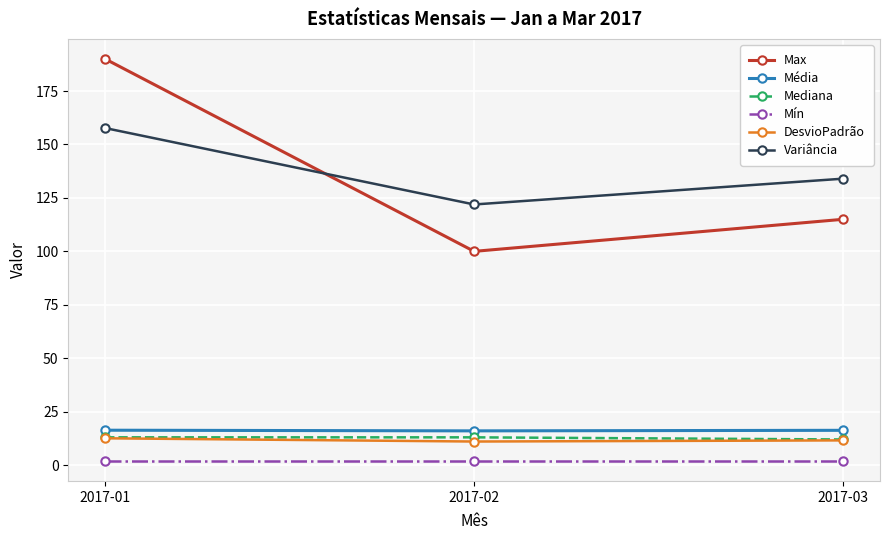

The Variância series shows 157.7 at 2017-01. True or false?

True